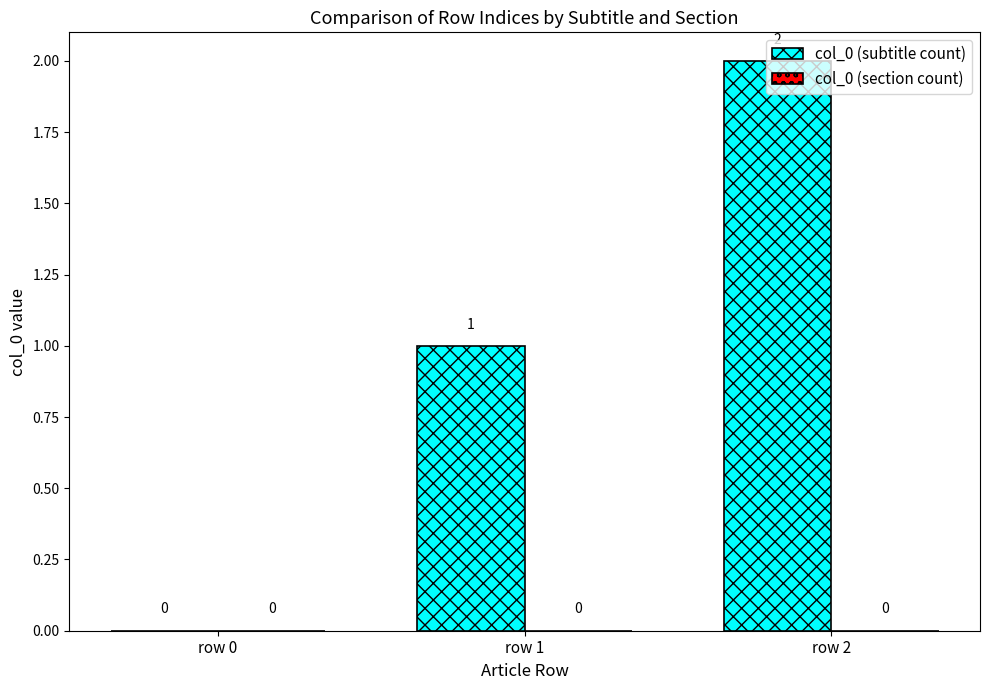

What is the sum of all values?

3